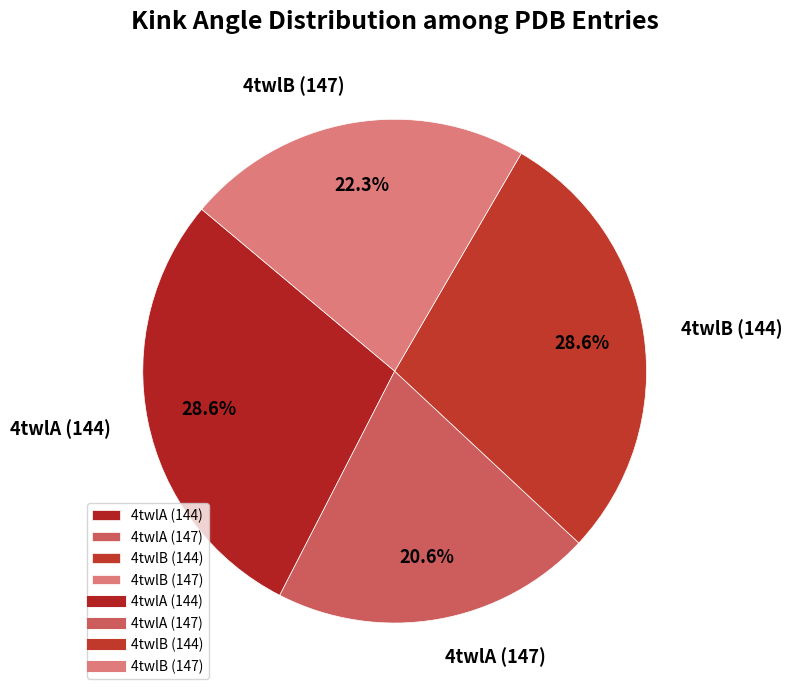

What percentage is NOT represented by 4twlA (147)?

79.4%